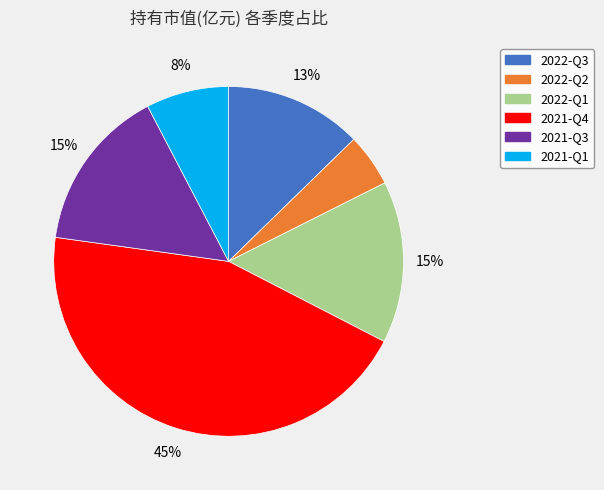

How many slices are in this pie chart?

6